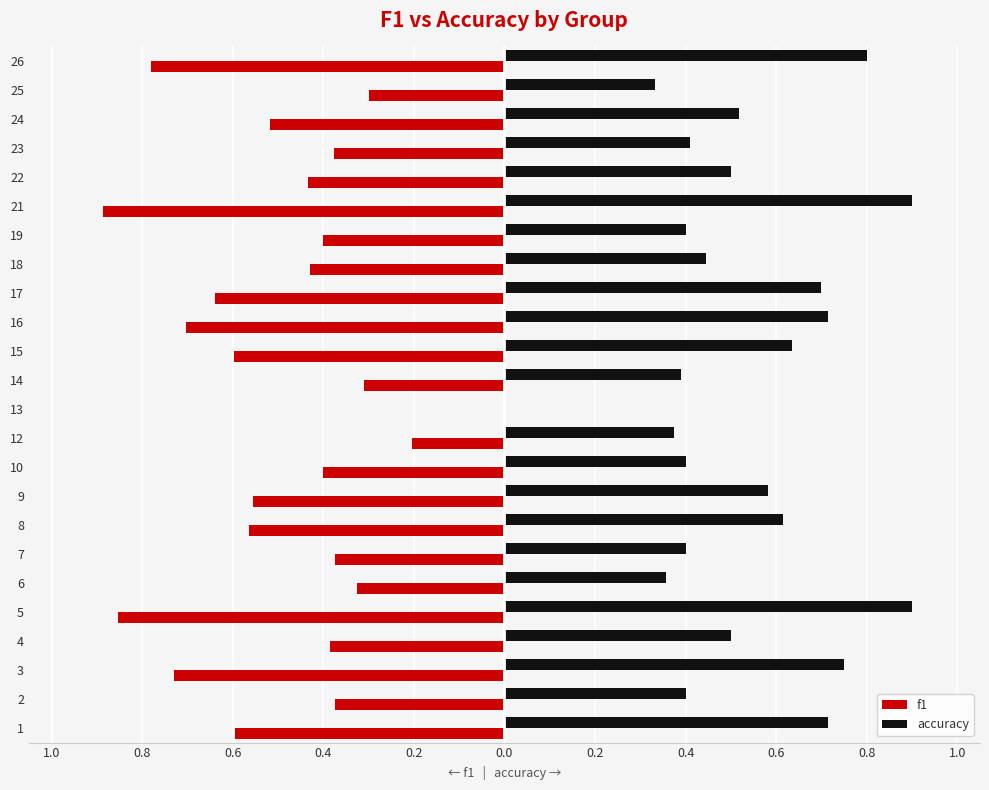

What are all the series names shown in the legend?

f1, accuracy